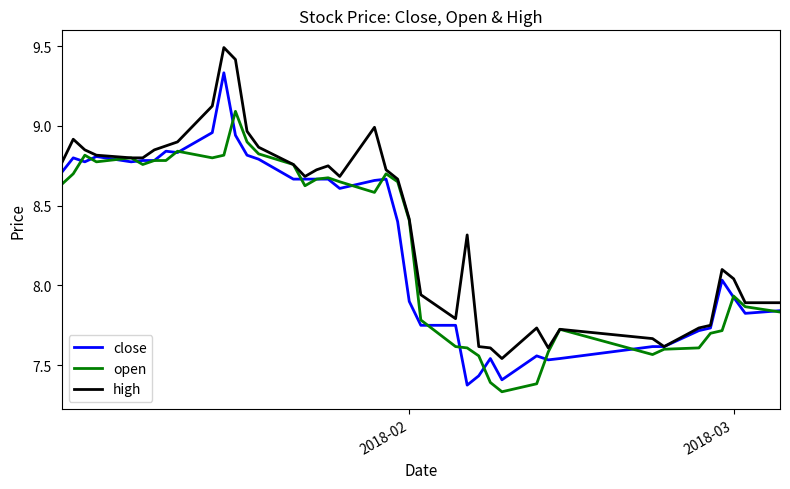

Which series has the largest total across all categories?

high